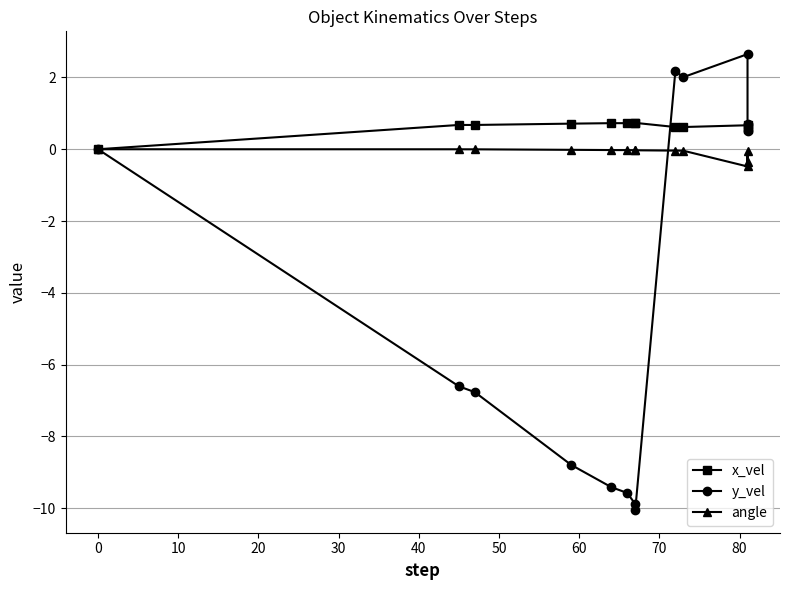

List the series in order of their peak value, lowest first.

angle, x_vel, y_vel